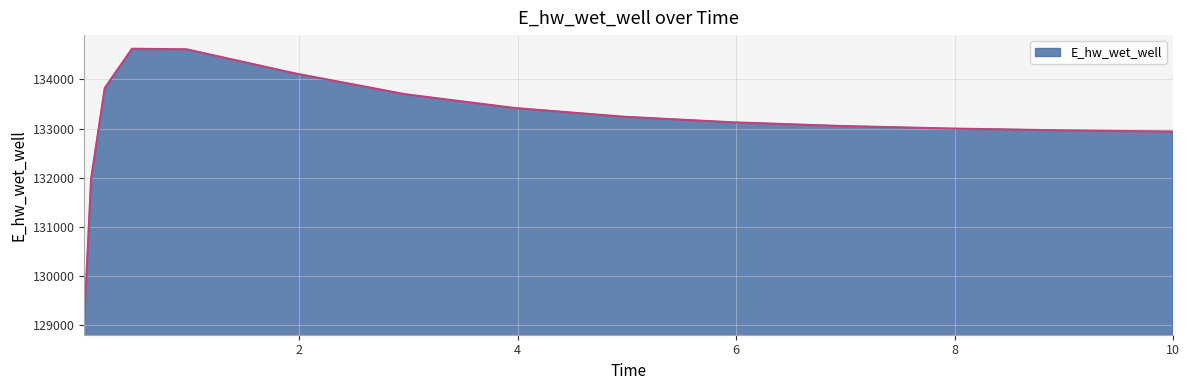

What is the greatest value displayed?

134627.7